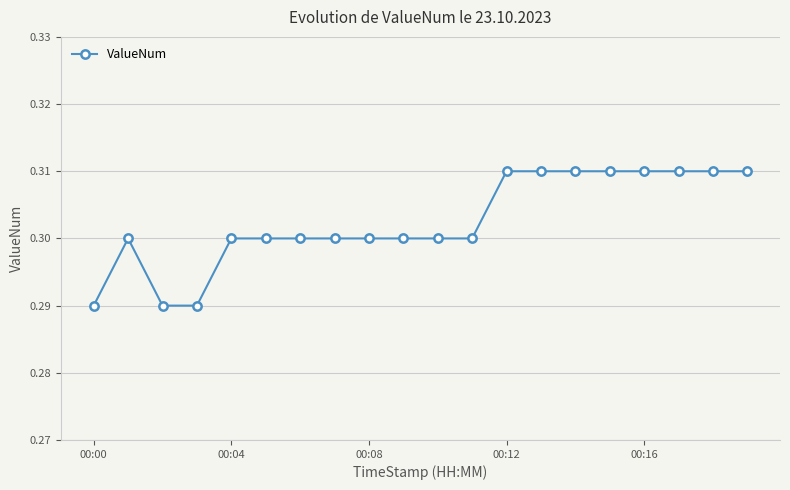

How many values are between 0 and 1?

20